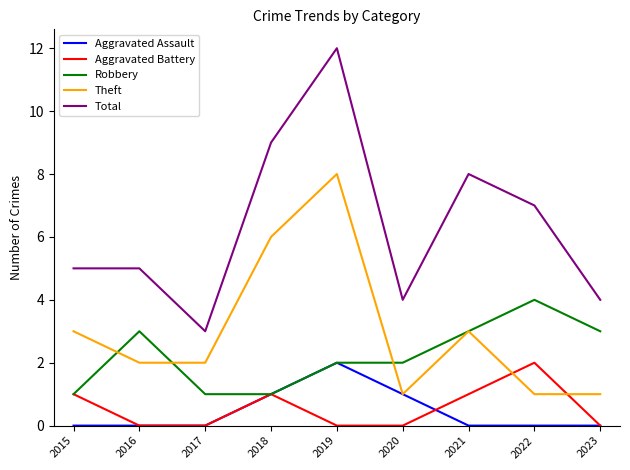

Which series has the widest spread of values?

Total